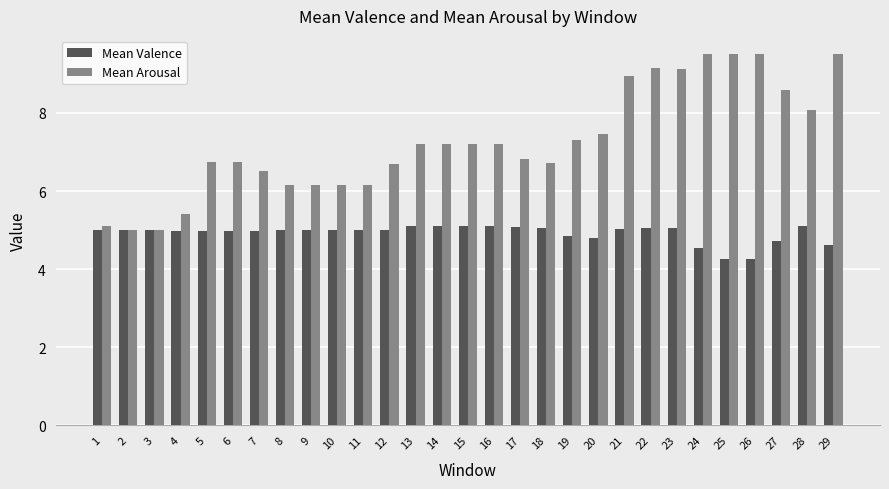

Are the bars grouped side by side (vs. stacked)?

Yes